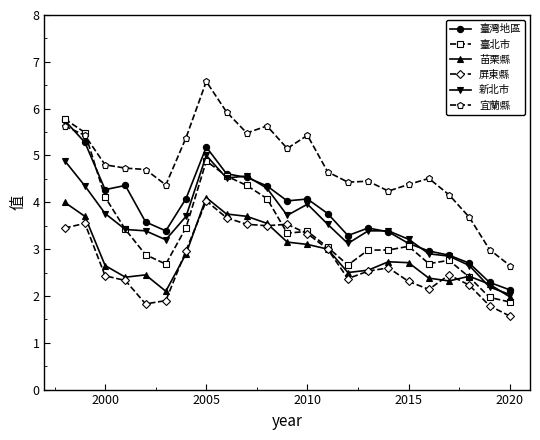

Which series has the largest total across all categories?

宜蘭縣